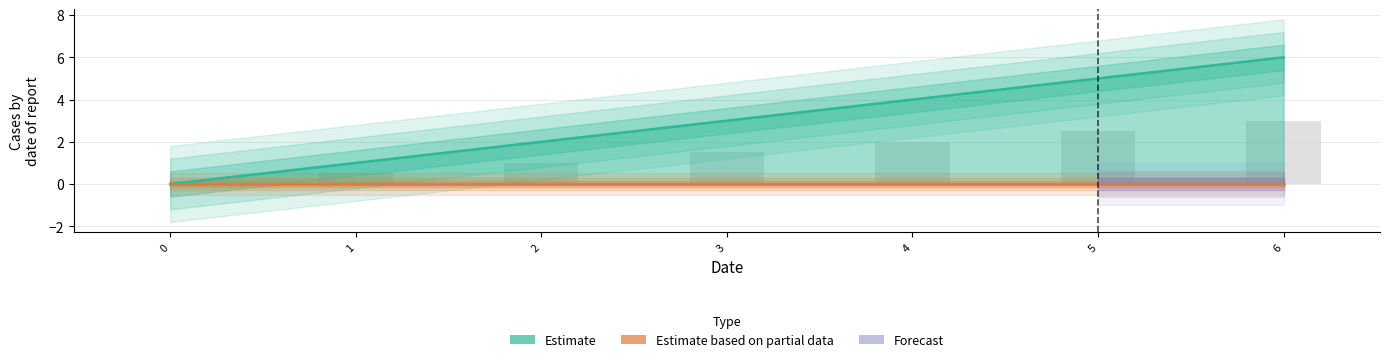

What is the value of the 6th bar from the left?

5